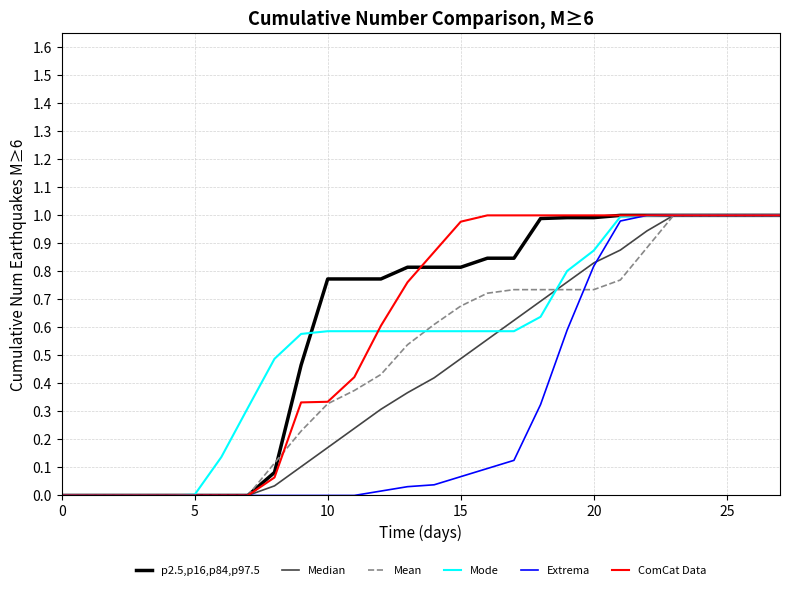

How many lines are shown in the chart?

6